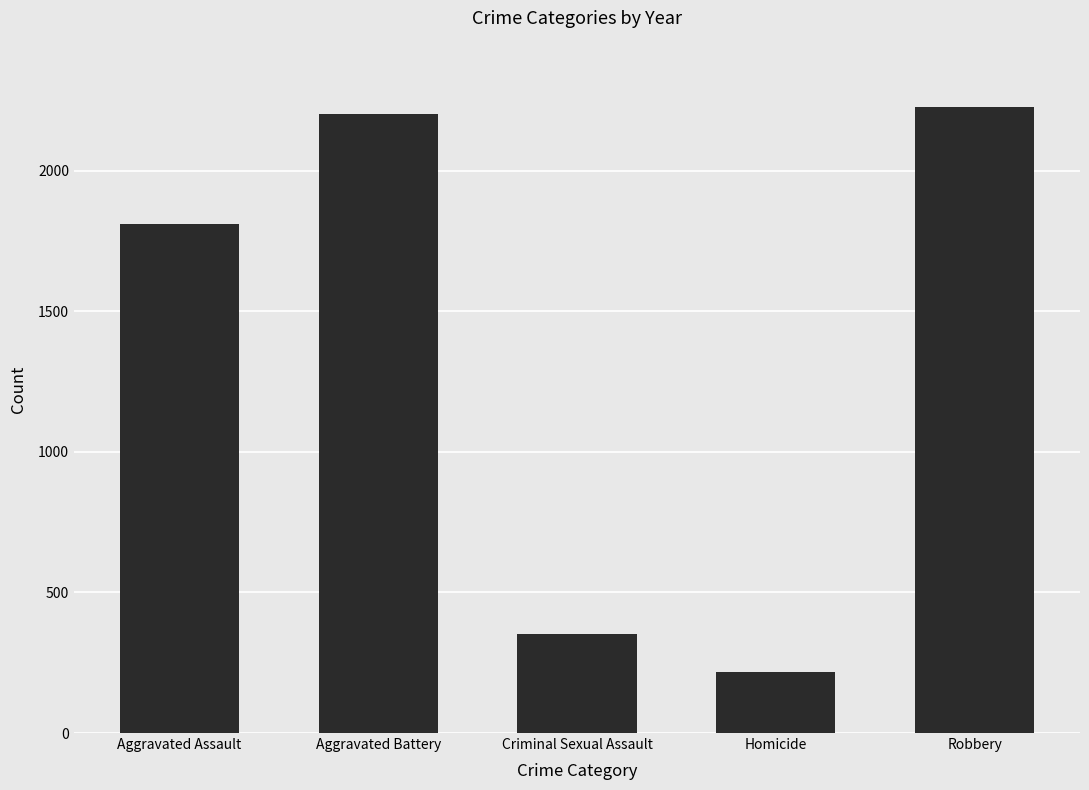

List the labels in order of value, smallest first.

Homicide, Criminal Sexual Assault, Aggravated Assault, Aggravated Battery, Robbery